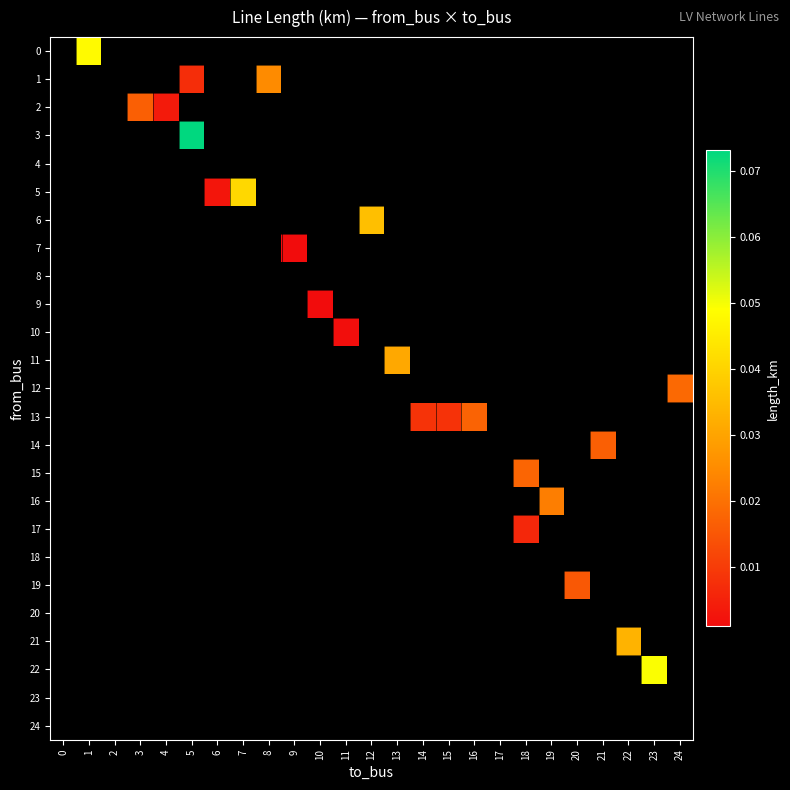

Which has a higher value, 11 or 13?

13